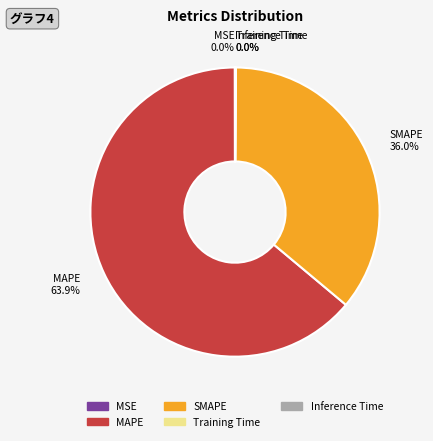

To the nearest percent, what is the difference between the largest and smallest slice percentages?

64%